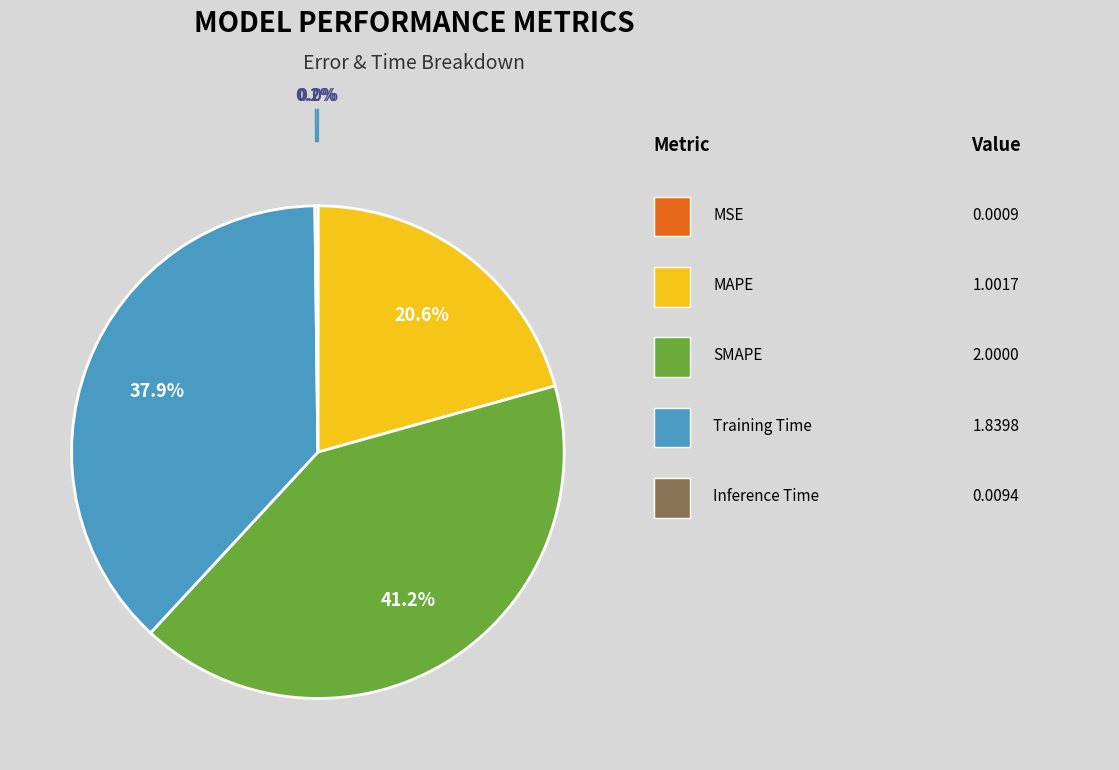

To the nearest percent, what is the average slice percentage?

20%